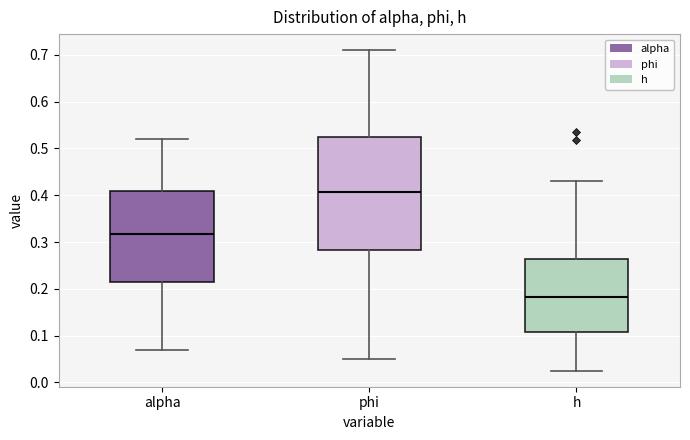

Reading left to right, transcribe this box plot: for each box, give where its median line is, the range the box spans, and where its two whiskers end, as read against the y-axis. The values are not printed on the chart, so give them approximately, as read against the axis.

alpha: median 0.32, box 0.21 to 0.41, whiskers 0.07 to 0.52
phi: median 0.41, box 0.28 to 0.52, whiskers 0.05 to 0.71
h: median 0.18, box 0.11 to 0.26, whiskers 0.03 to 0.43